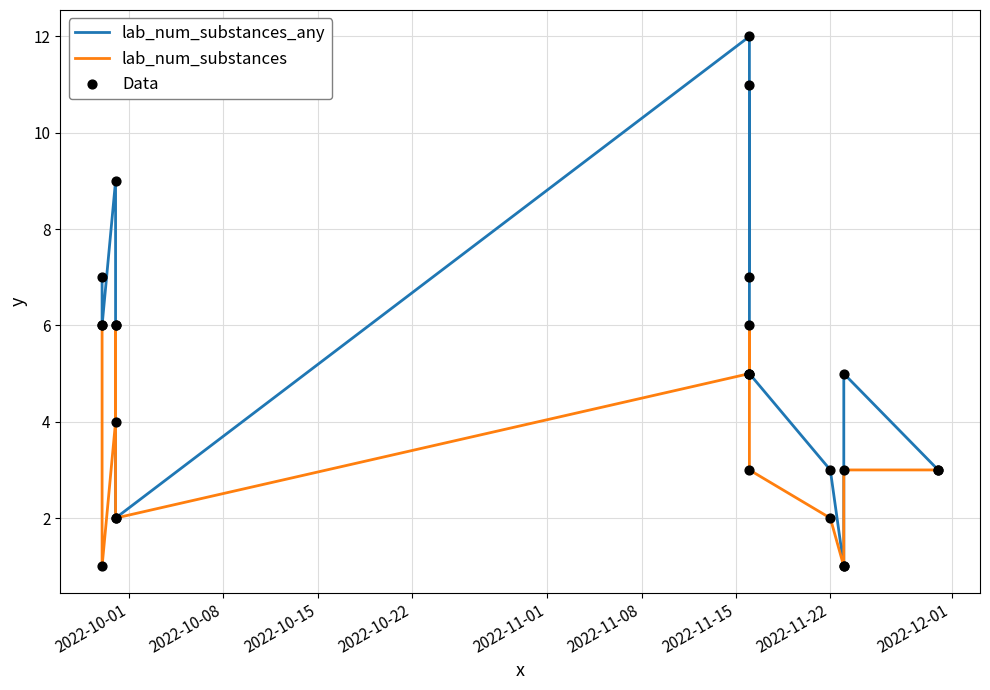

What are all the series names shown in the legend?

lab_num_substances_any, lab_num_substances, Data